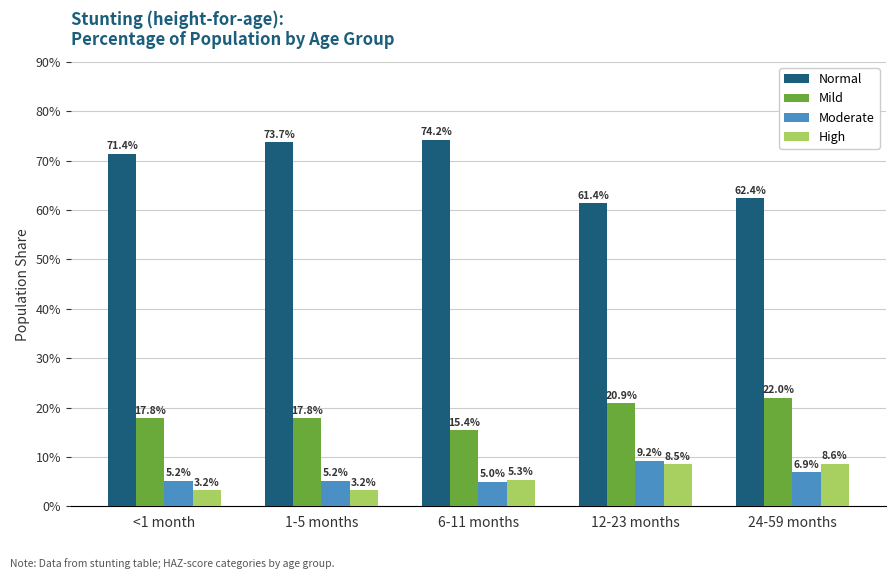

Count the Normal values in the range 0 to 1.

5